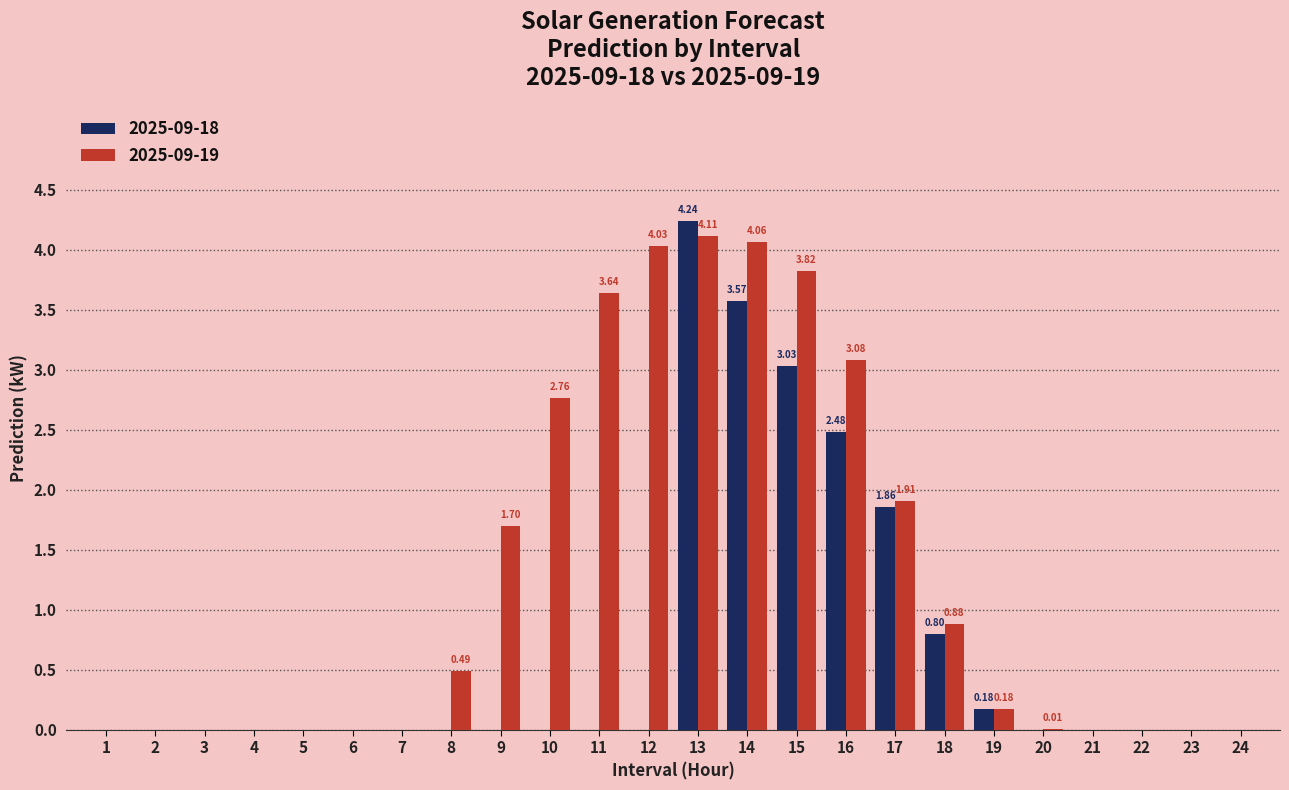

Is the value of 2025-09-18 at 2 greater than the value of 2025-09-19 at 19?

No